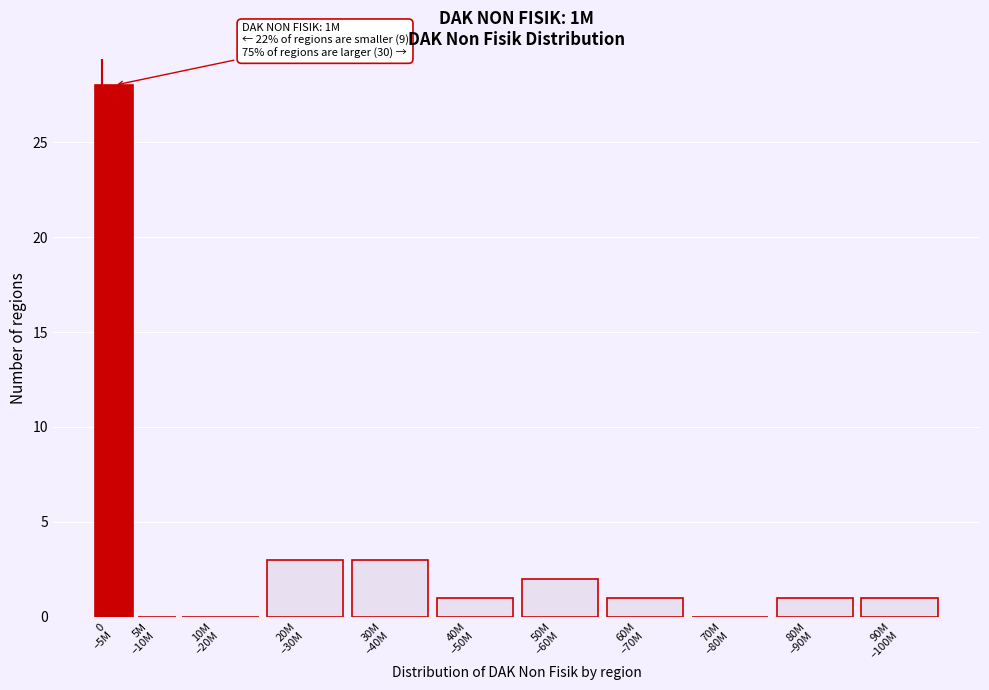

What is the maximum value shown in the chart?

28